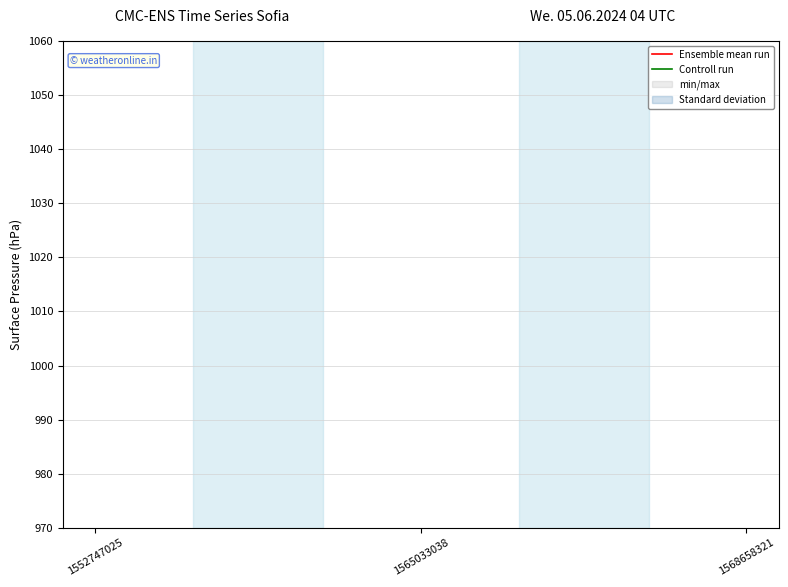

List the labels in order of Controll run value, largest first.

1552747025, 1565033038, 1568658321